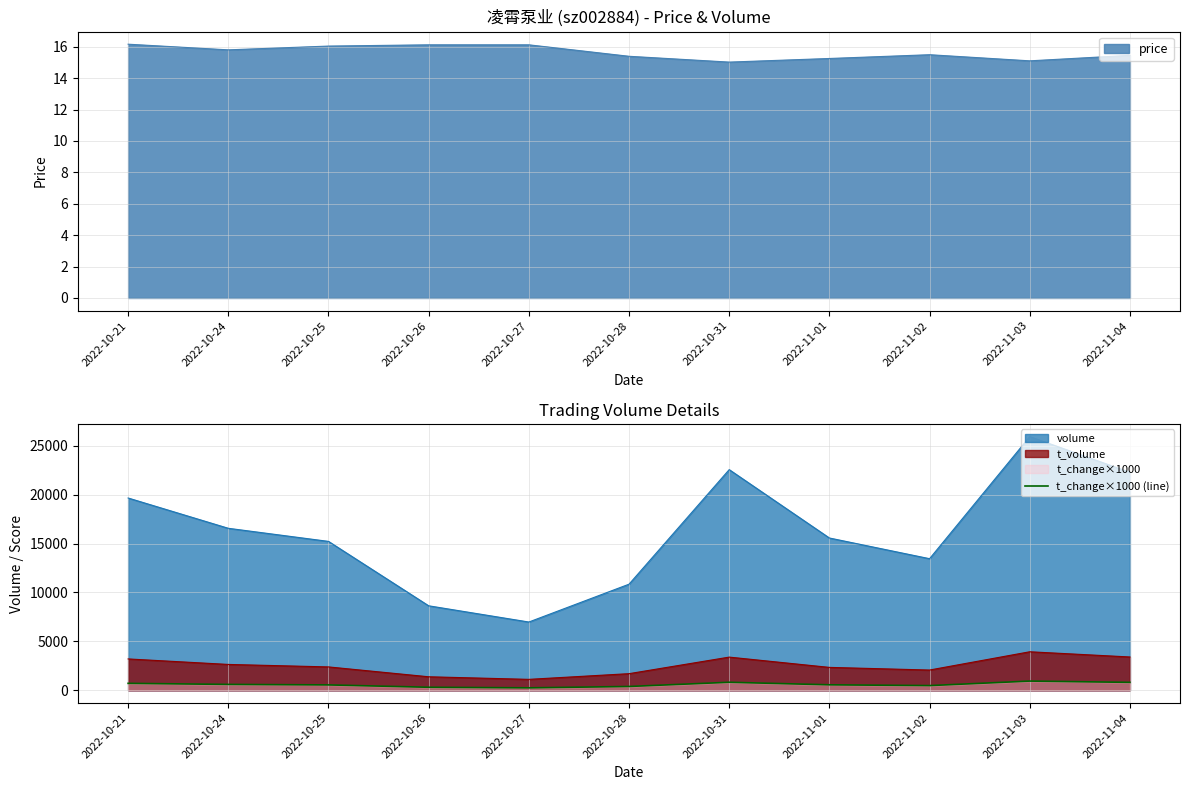

What is the change in value from 2022-10-24 to 2022-10-25?

-50